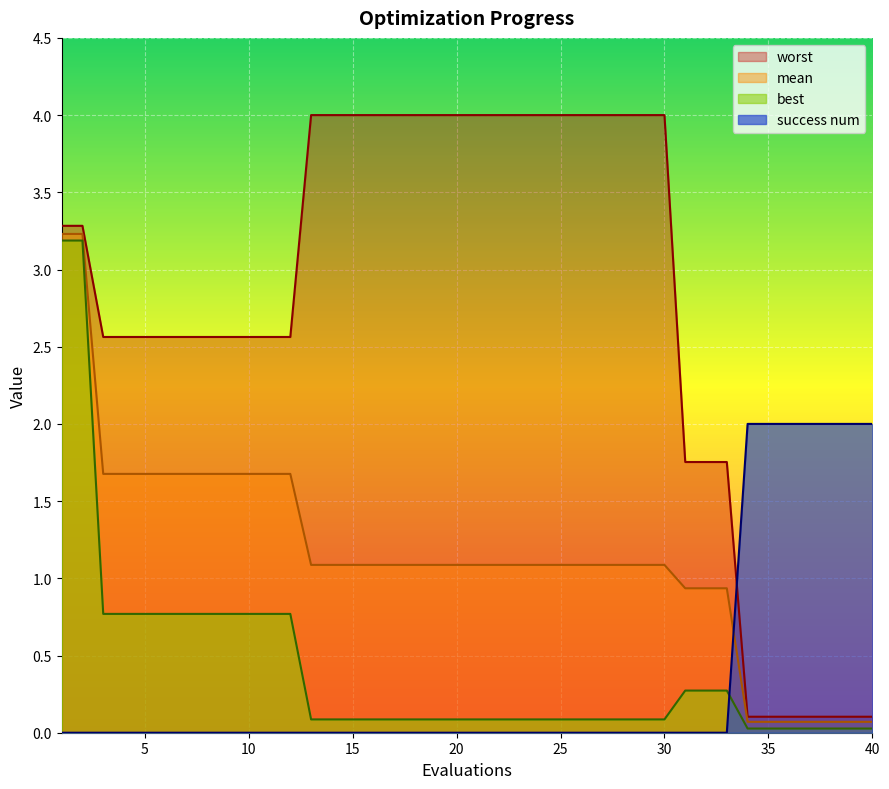

How many success num values are between 0 and 1?

33